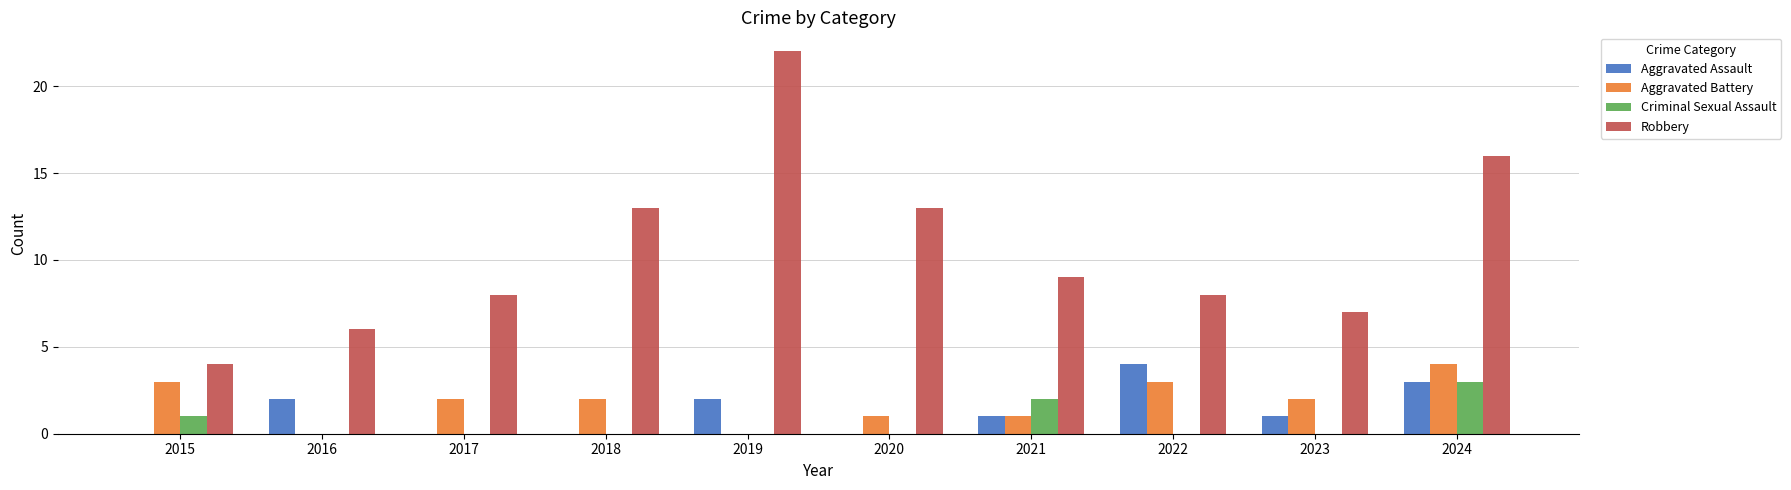

Reading left to right, extract all data points from this chart.

Aggravated Assault: 0	2	0	0	2	0	1	4	1	3
Aggravated Battery: 3	0	2	2	0	1	1	3	2	4
Criminal Sexual Assault: 1	0	0	0	0	0	2	0	0	3
Robbery: 4	6	8	13	22	13	9	8	7	16